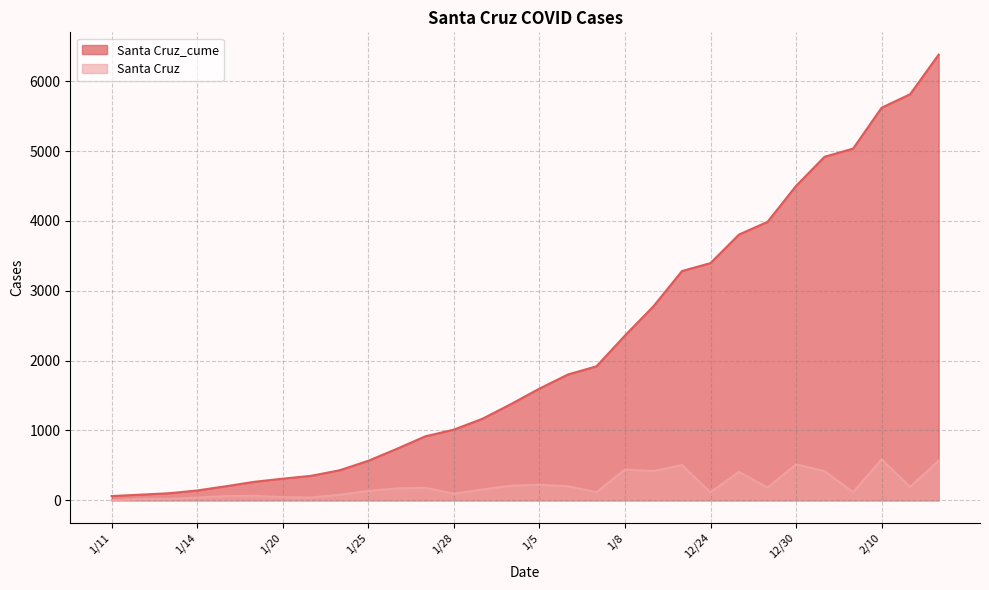

What position from the left is 12/31?

26